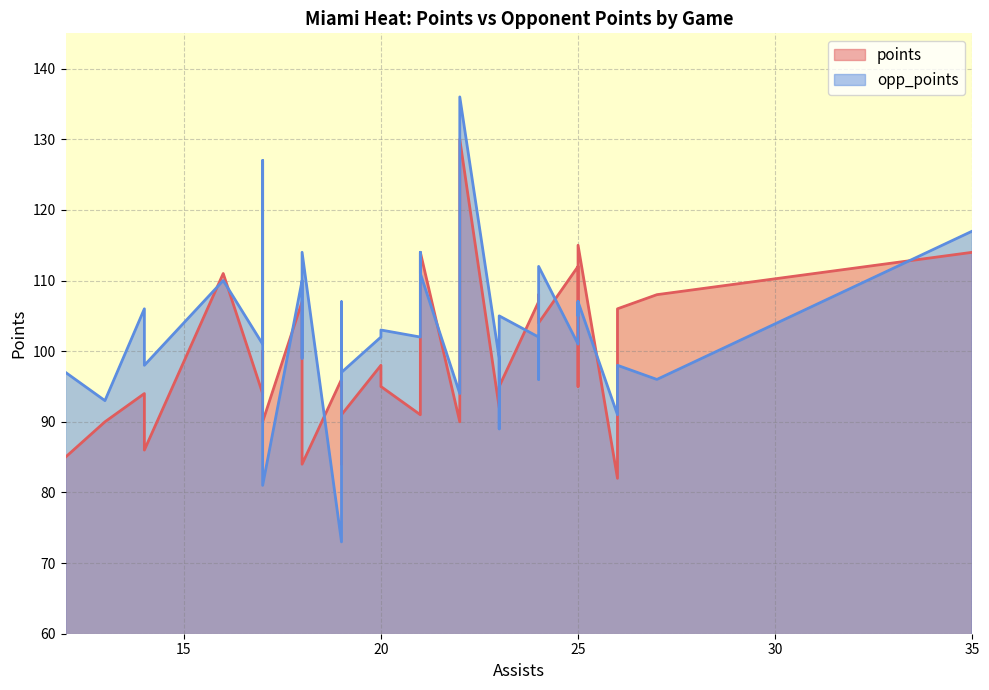

How many intersections are there between points and opp_points?

15